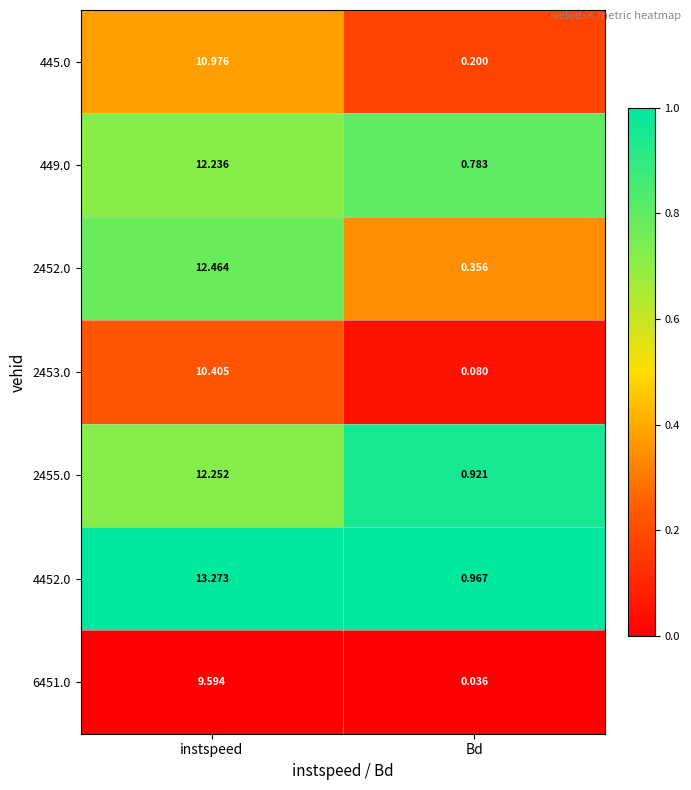

Which series changed the most between instspeed and Bd?

4452.0